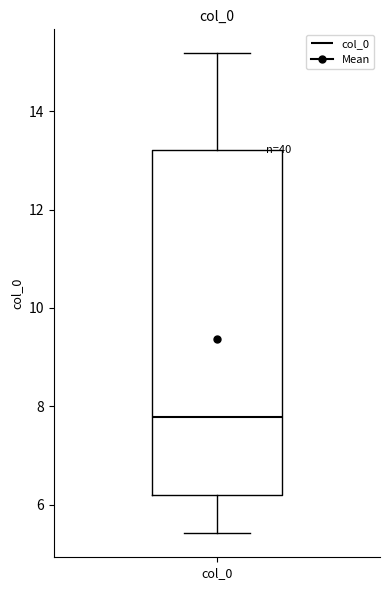

Where is the upper edge of the box for col_0 on the y-axis? The values are not printed on the chart, so give them approximately, as read against the axis.

13.2